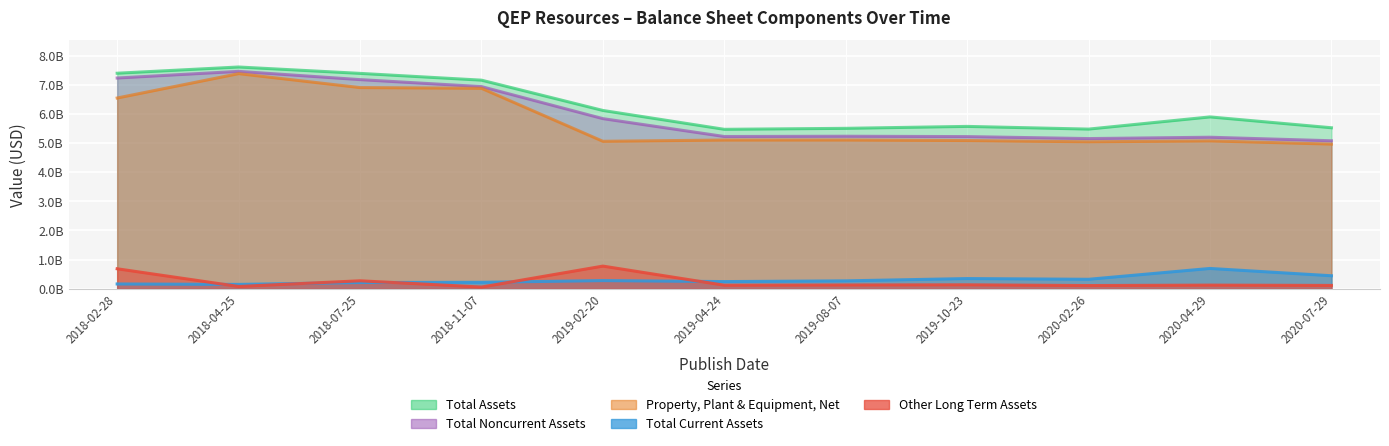

What is the difference between the maximum and minimum values in the Total Assets series?

2138400000